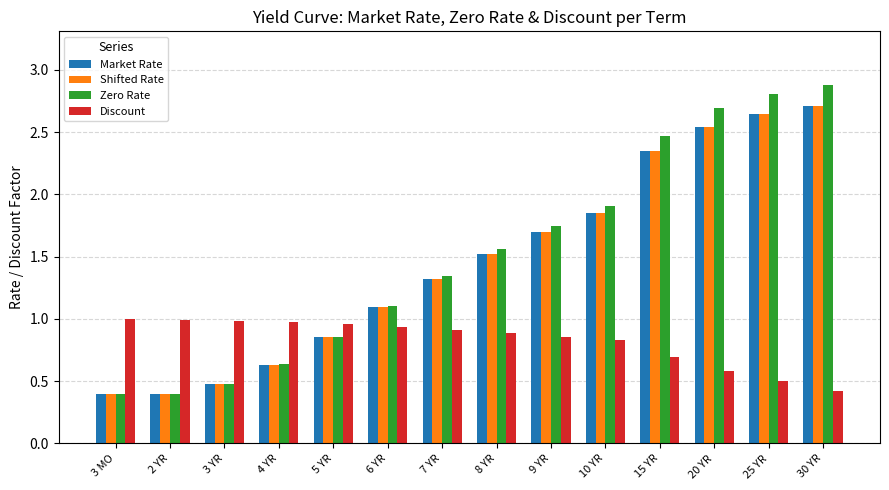

True or false: Market Rate has a value of 0.6 at 2 YR.

False